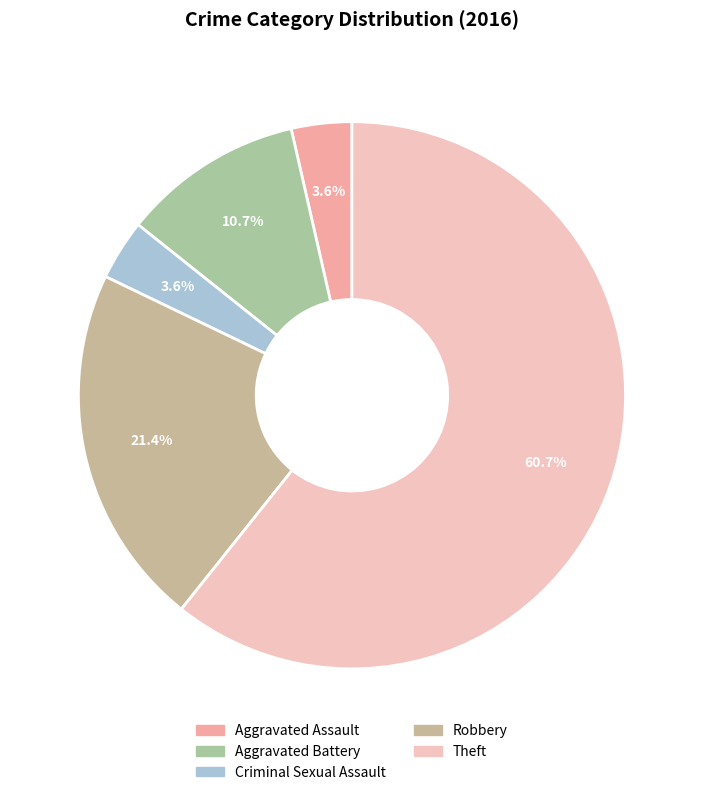

What percentage is the Criminal Sexual Assault slice, to the nearest percent?

4%